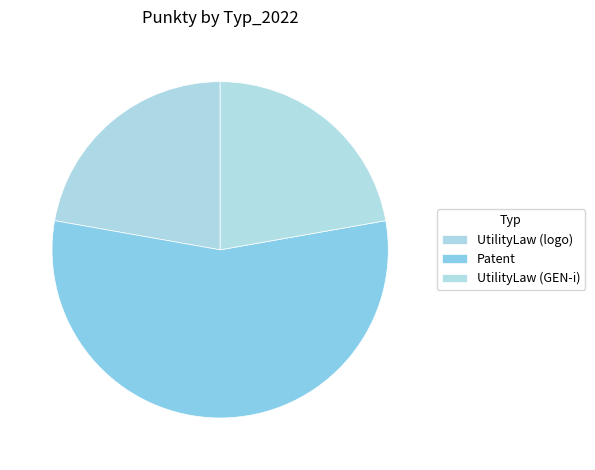

How many slices are in this pie chart?

3